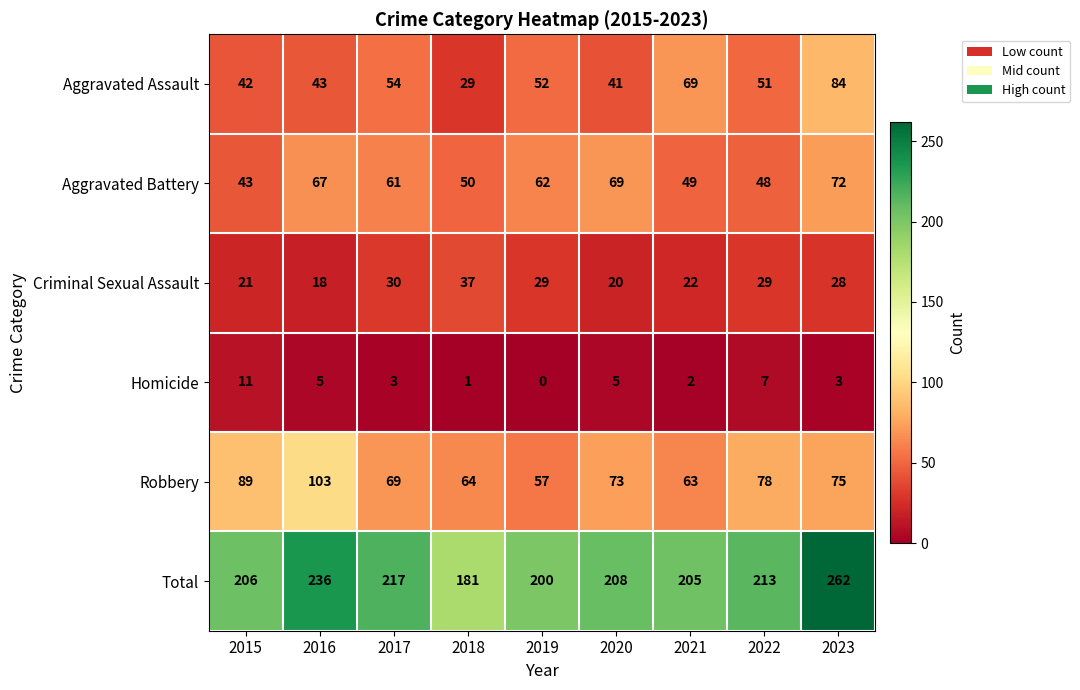

Read the Robbery value at 2022, to the nearest 5.

80